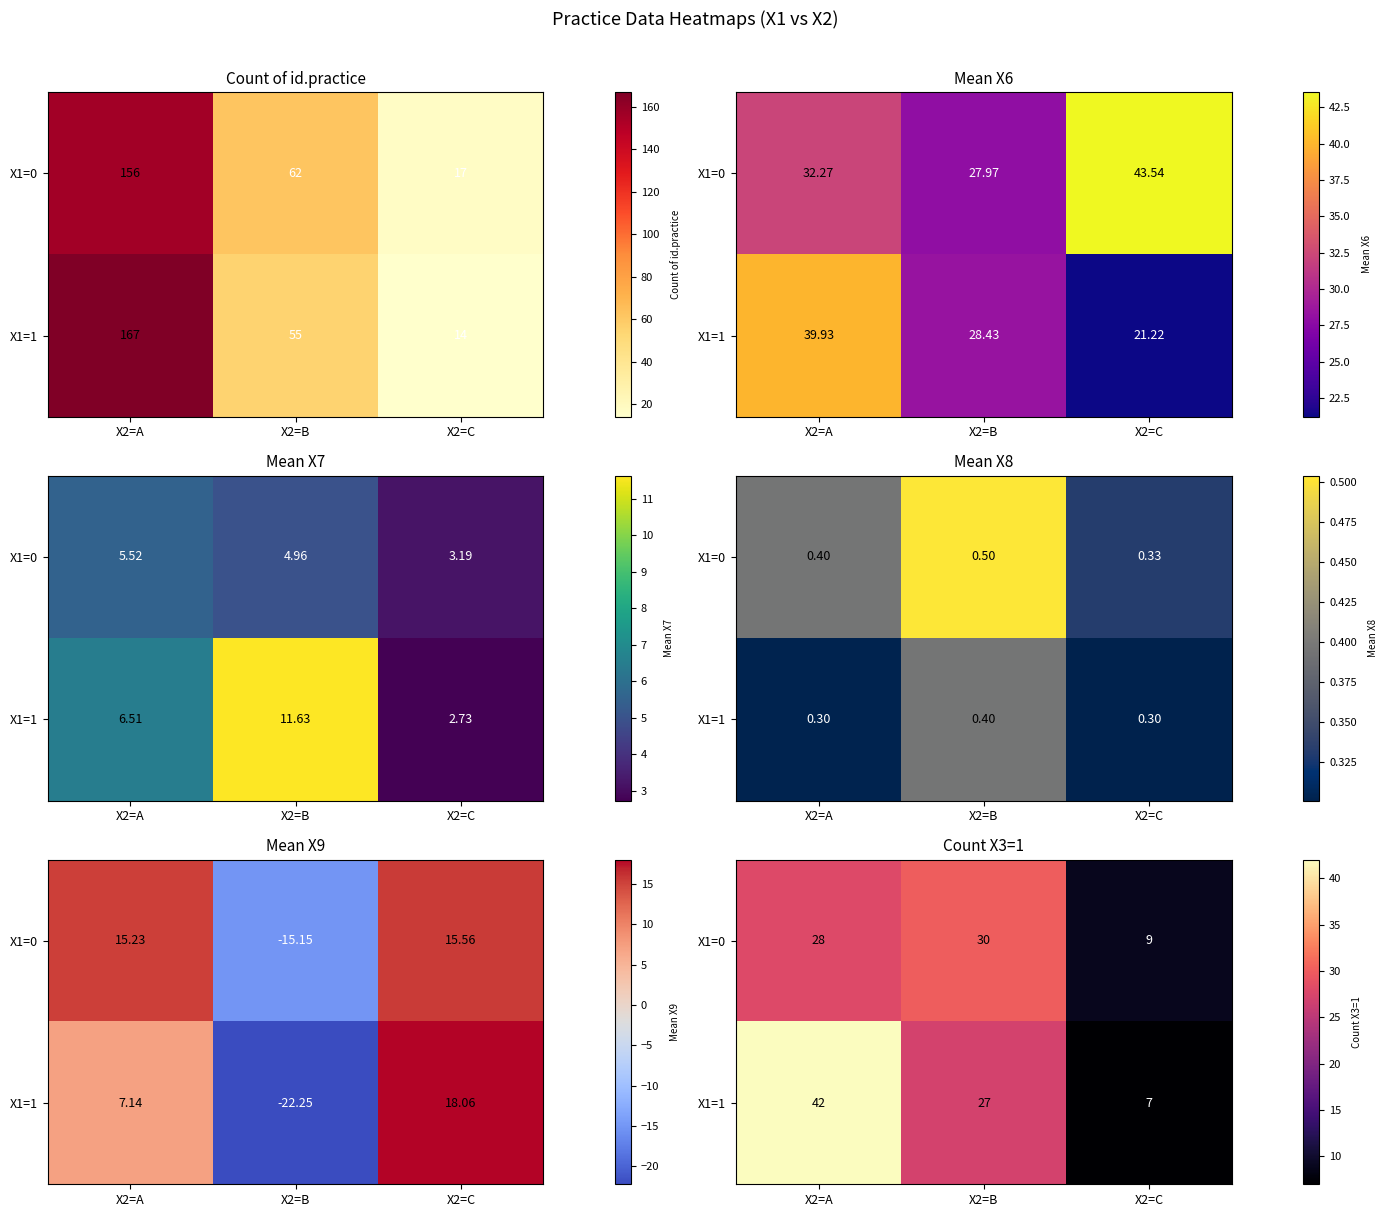

Count the number of data series in this chart.

2